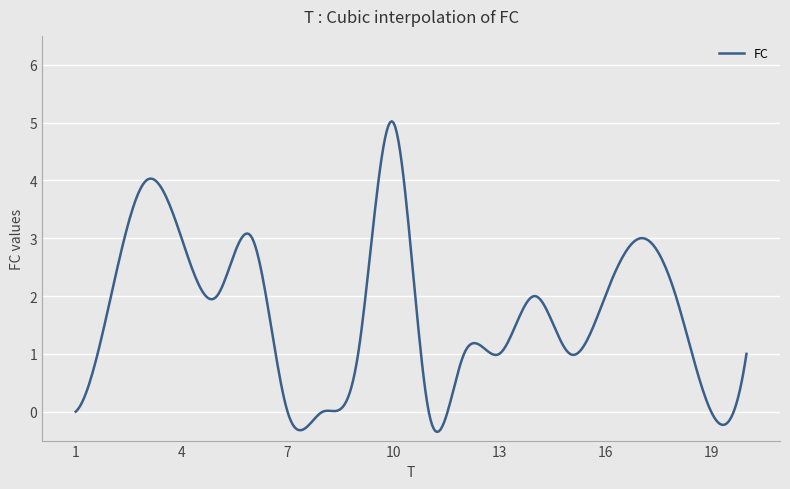

What is the smallest value displayed?

-0.4